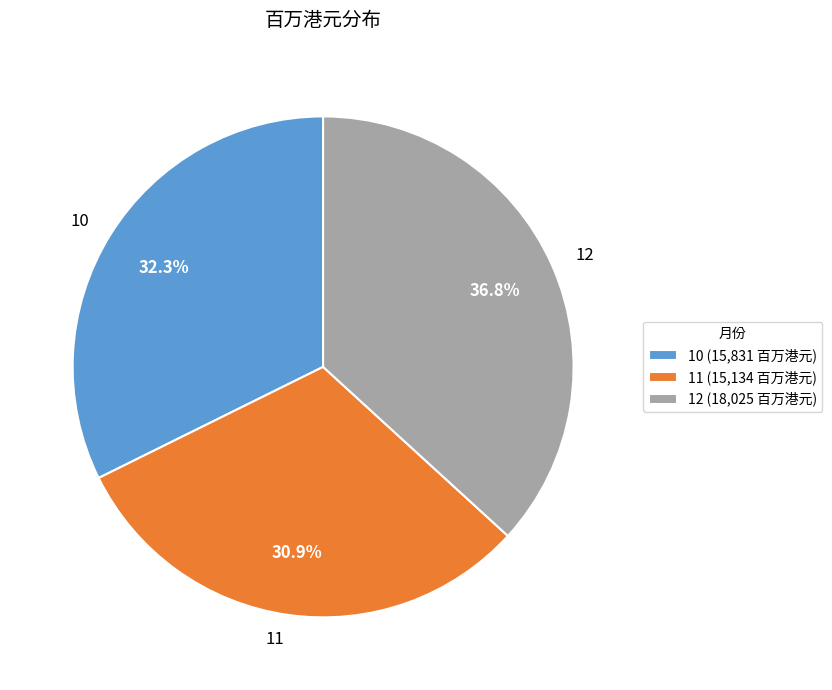

Count the number of slices in the pie.

3